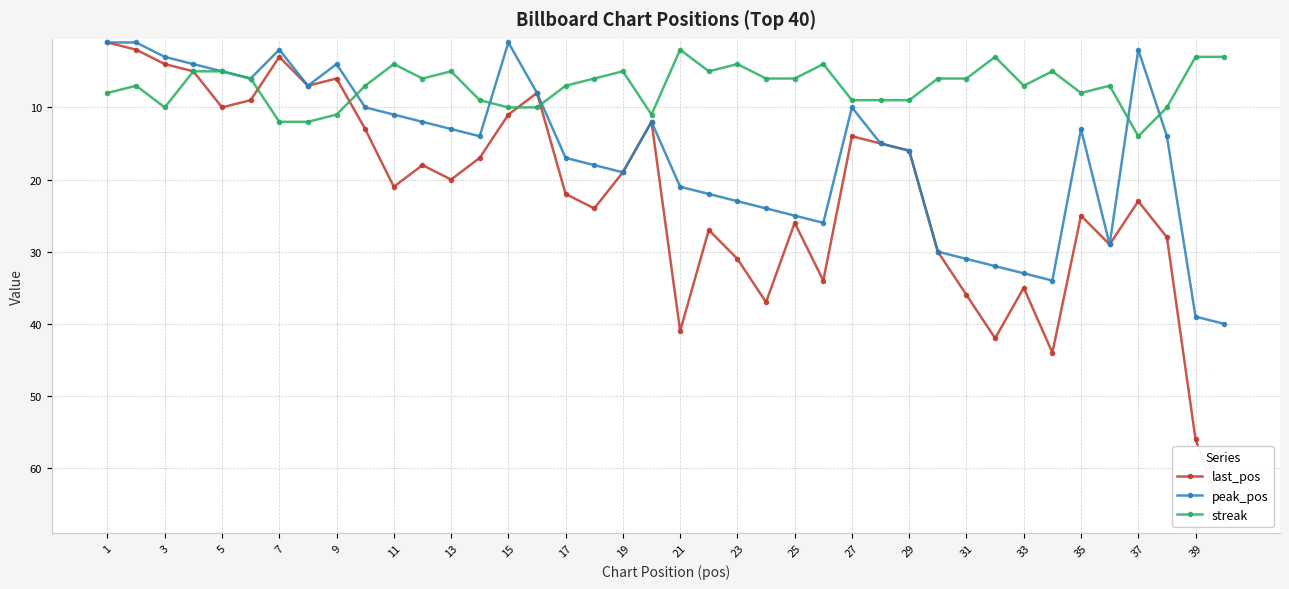

How many data points in peak_pos are less than 14?

19